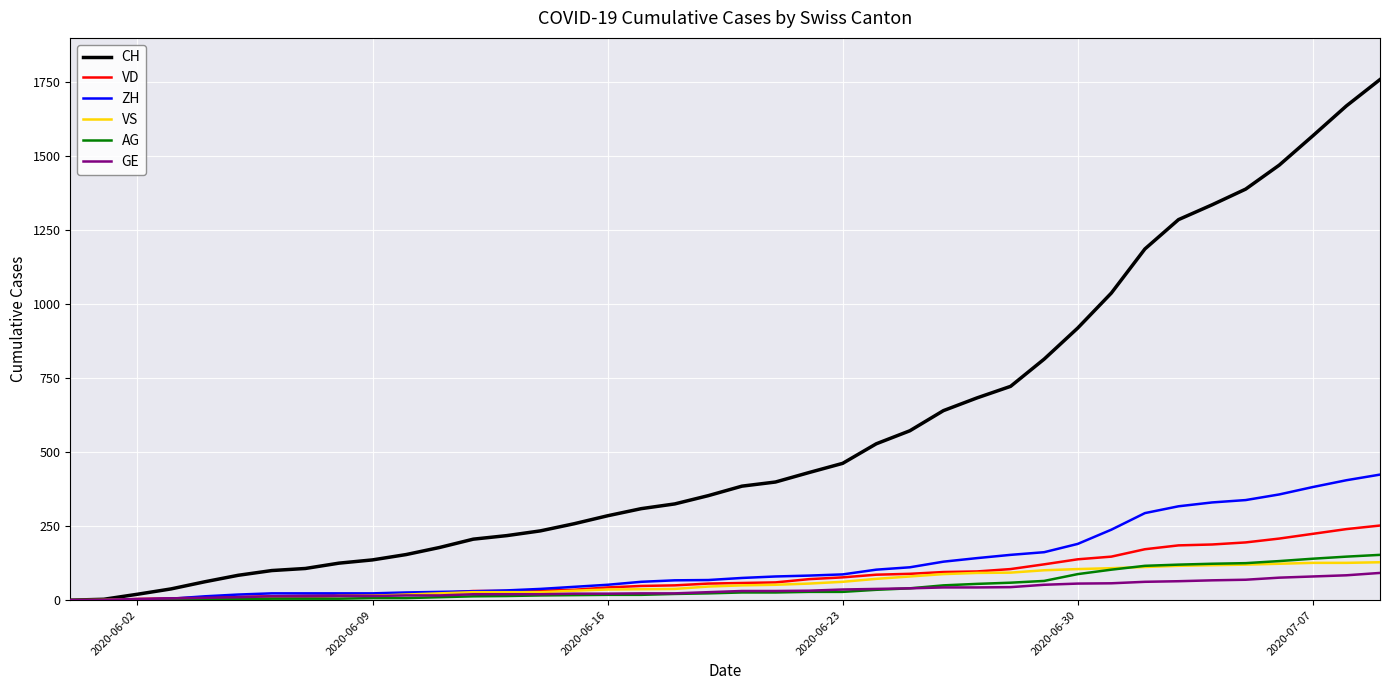

Which series has the largest range (max minus min)?

CH